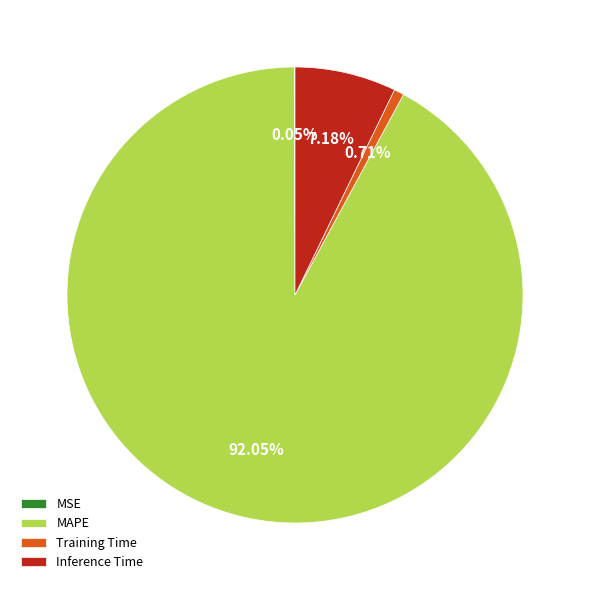

Does MAPE account for over 50% of the chart?

Yes